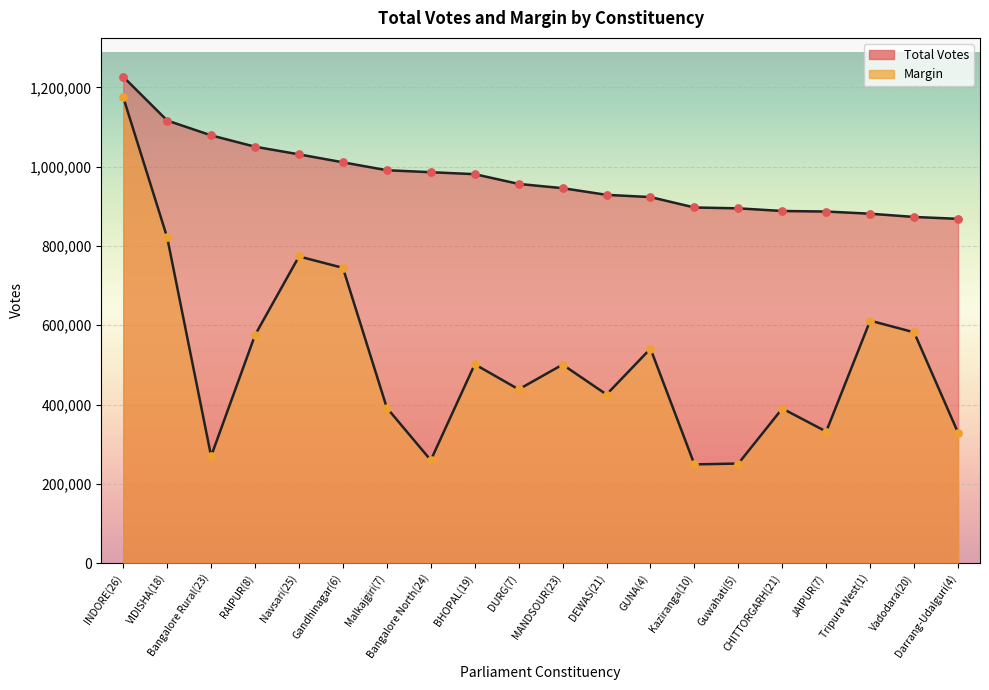

Is the value of Margin at RAIPUR(8) greater than the value of Total Votes at BHOPAL(19)?

No